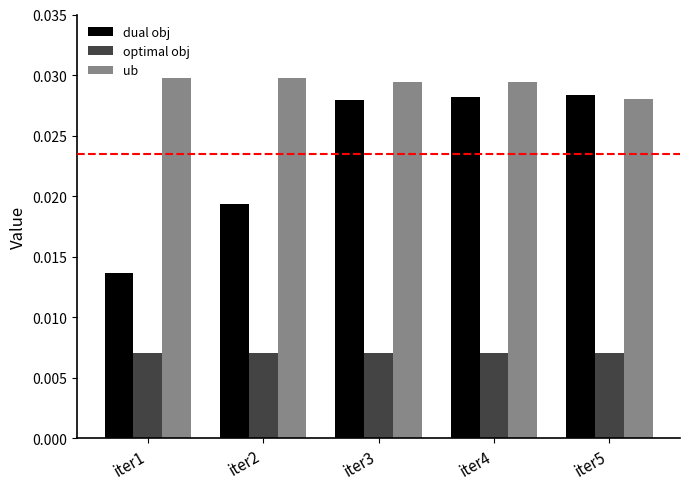

Which series has the largest total across all categories?

ub